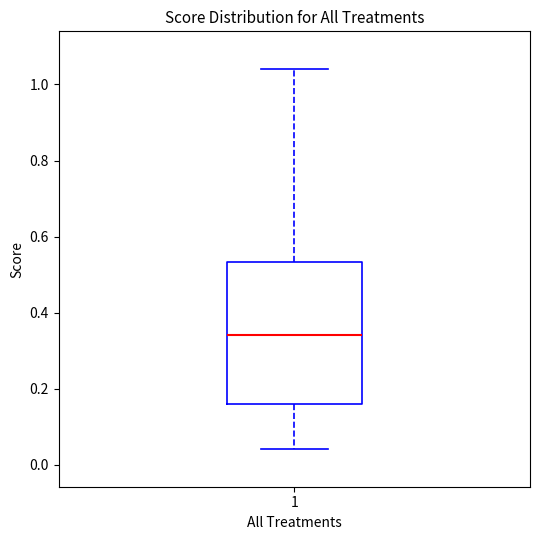

Where does the median line of the box at x = 1 sit on the y-axis? The values are not printed on the chart, so give them approximately, as read against the axis.

0.34